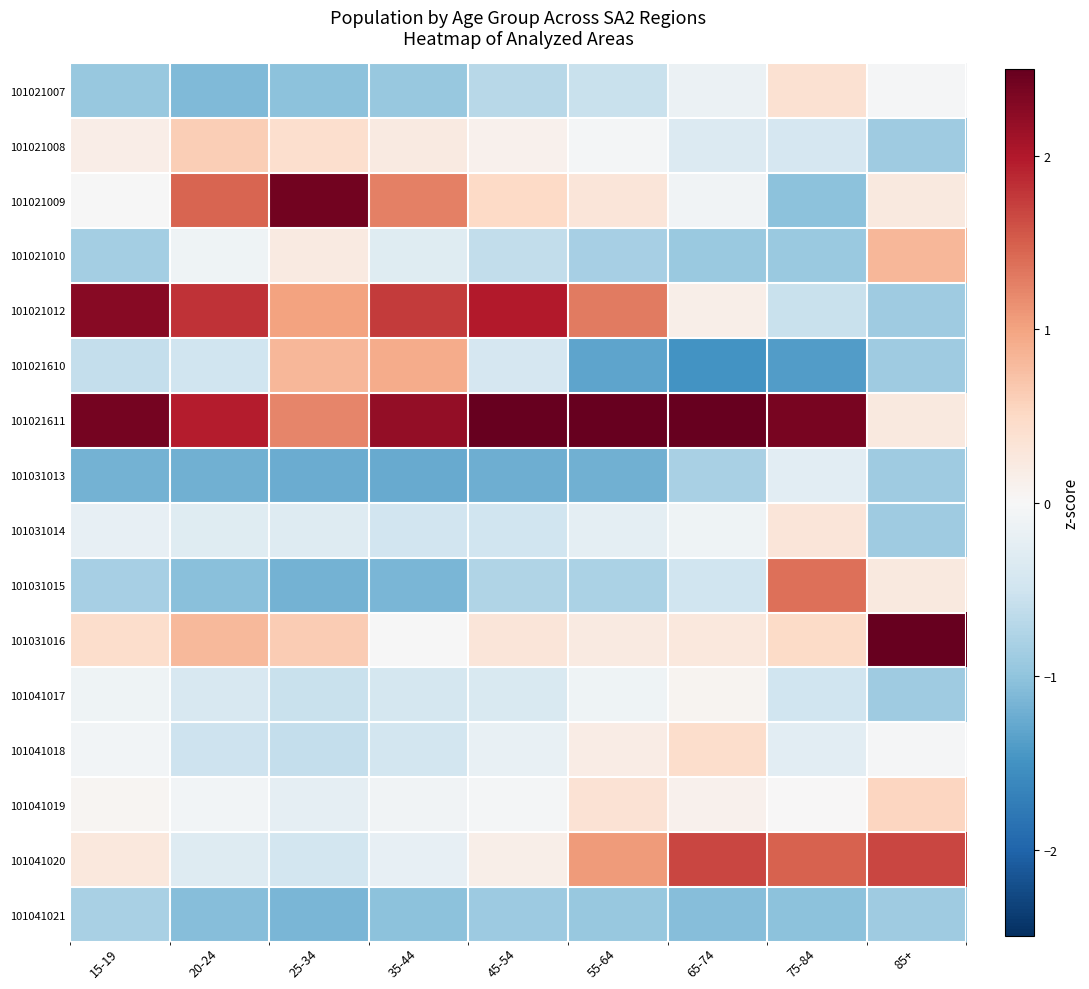

How many series are shown in this chart?

16